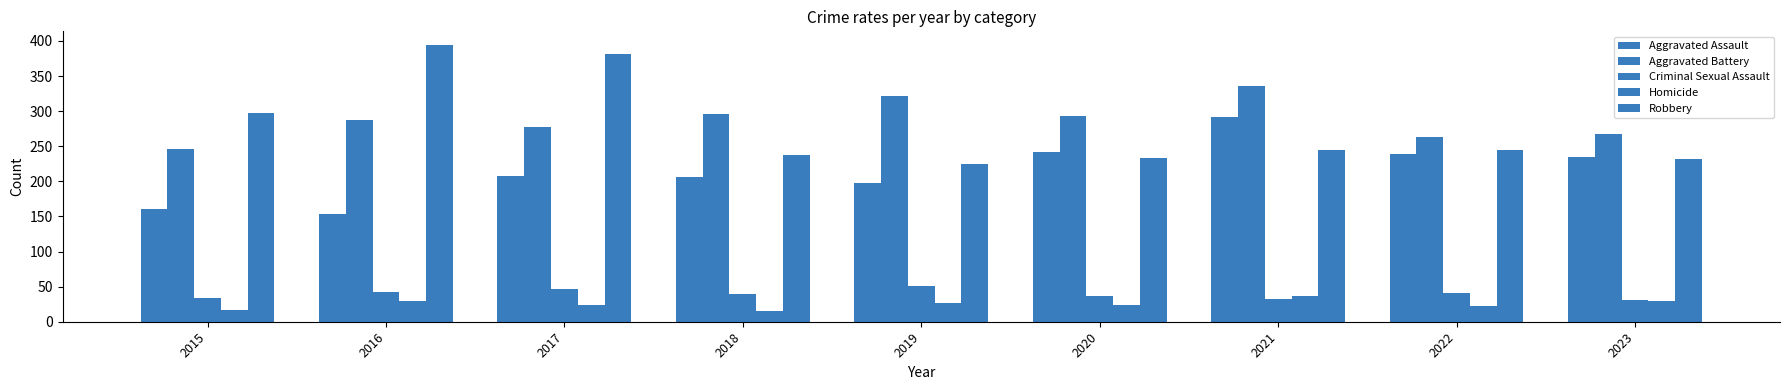

What is the average value of the Aggravated Battery series?

287